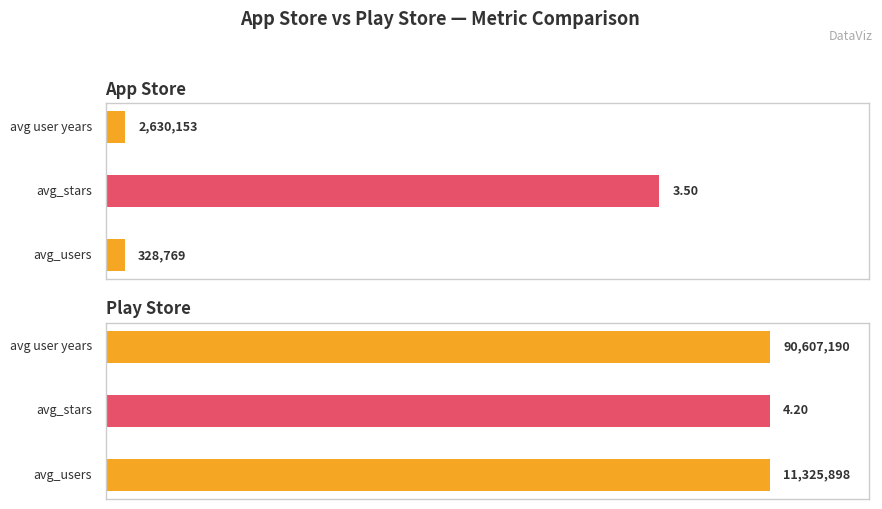

The value of avg_stars at avg is 3.9. True or false?

True